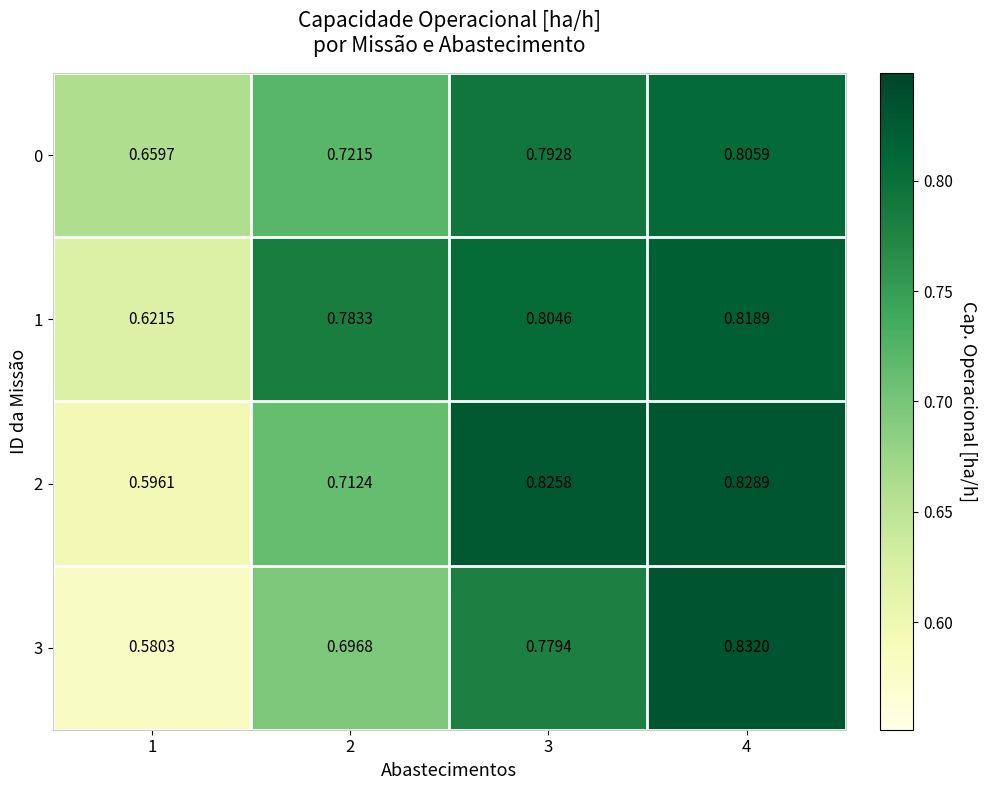

At how many categories does at least one series exceed 0?

4